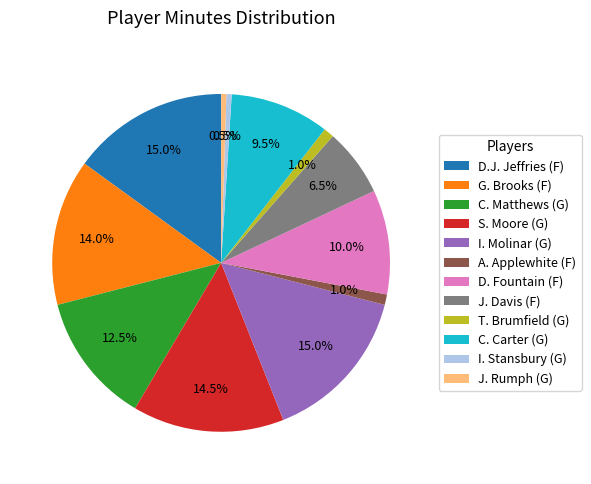

Is there any slice that represents more than half of the pie?

No